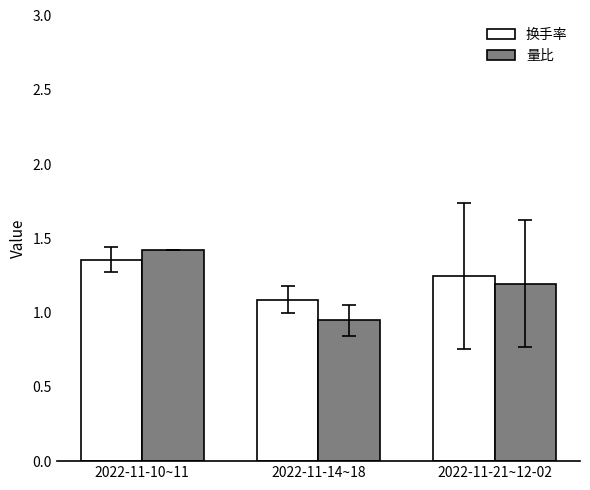

True or false: 量比 has a value of 1.4 at 2022-11-14~18.

False